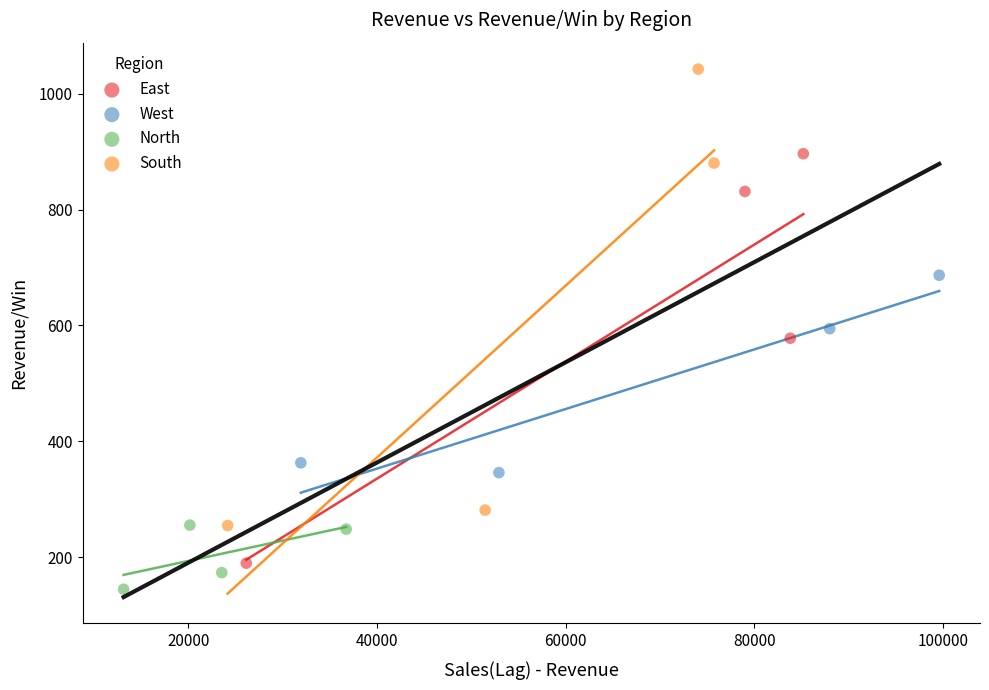

Which series has the largest Y range (max minus min)?

South